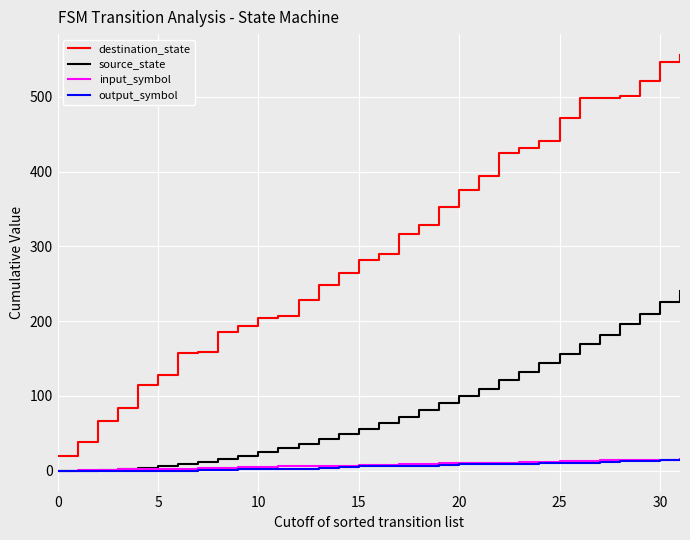

Which series has the largest total across all categories?

destination_state